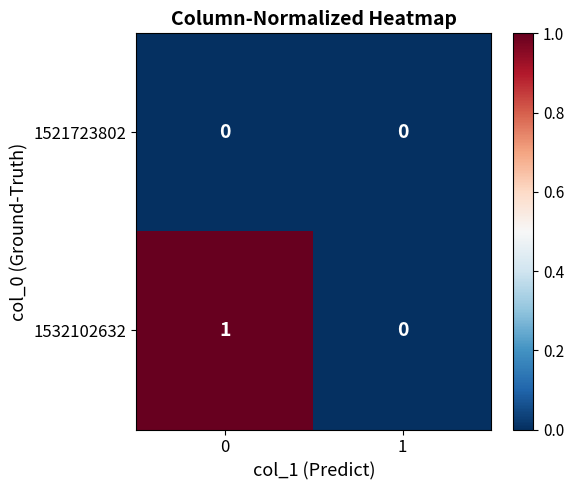

Count the number of categories in the chart.

2